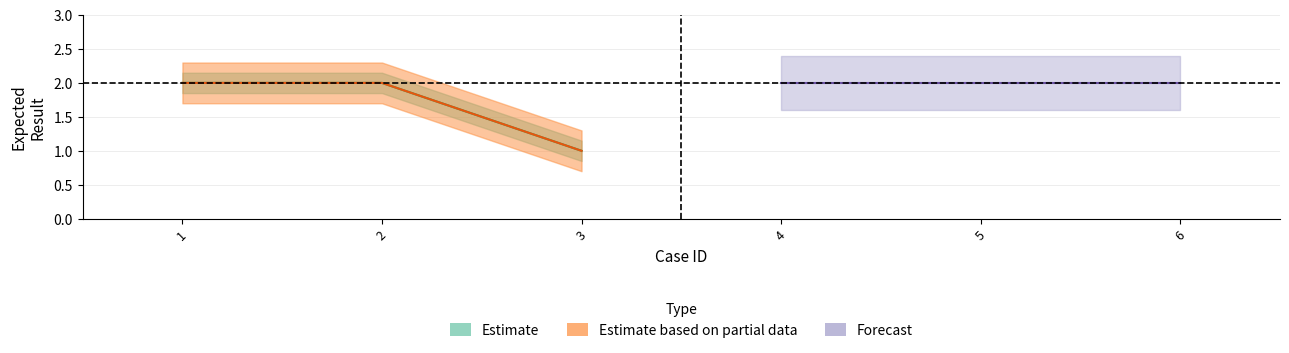

What is the change in value from 2 to 3?

-1